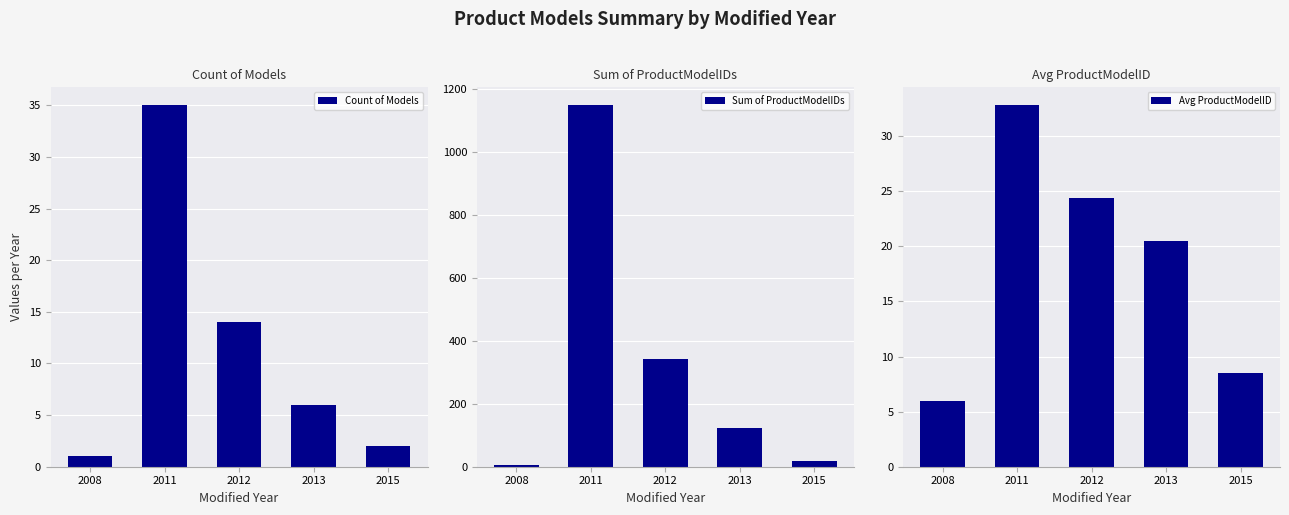

Which series has the largest range (max minus min)?

Sum of ProductModelIDs